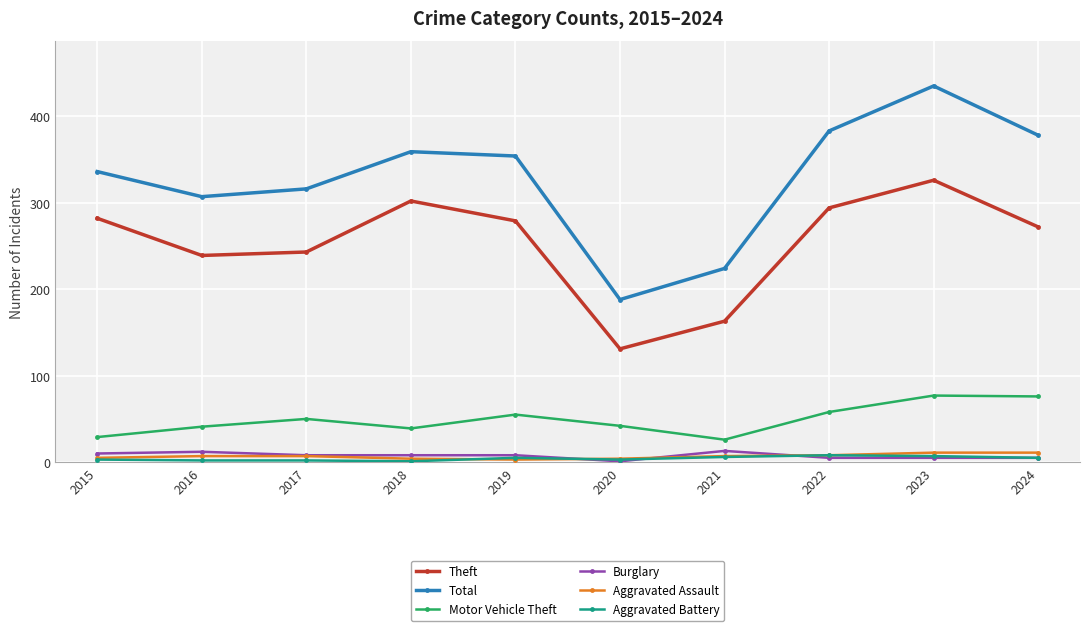

What is the sum of all Burglary values?

75